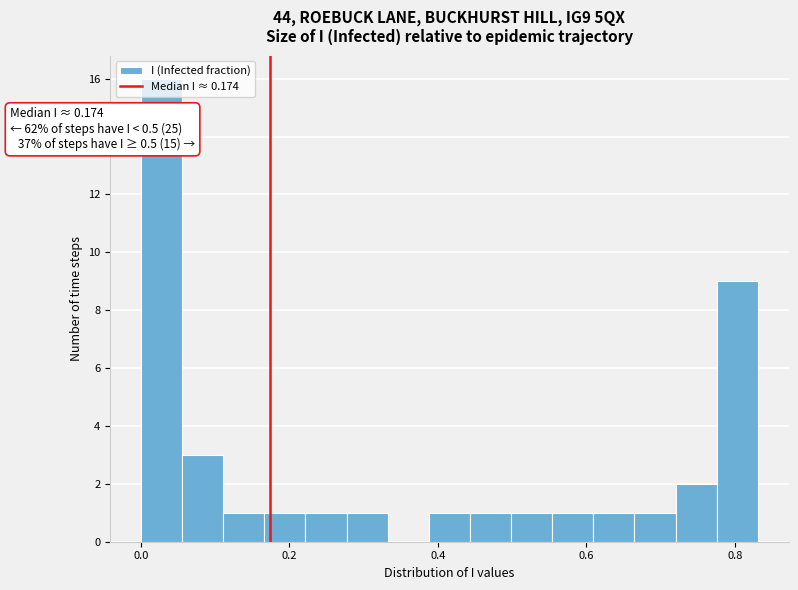

Read against the x-axis, roughly where is the centre of the tallest bar?

0.02